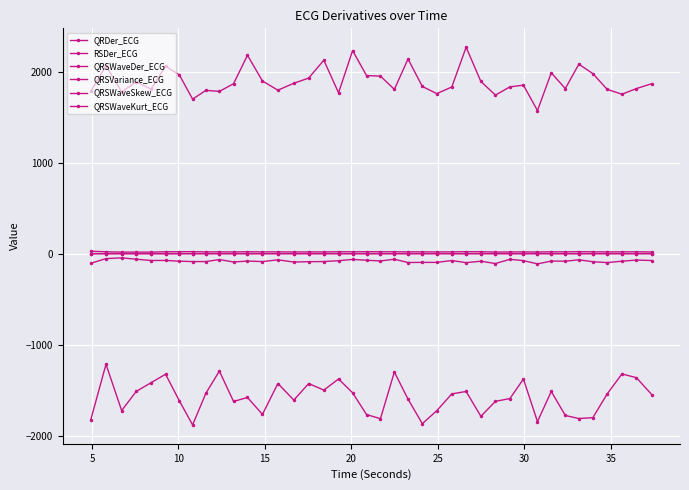

At which label does QRSWaveSkew_ECG first exceed 1?

10